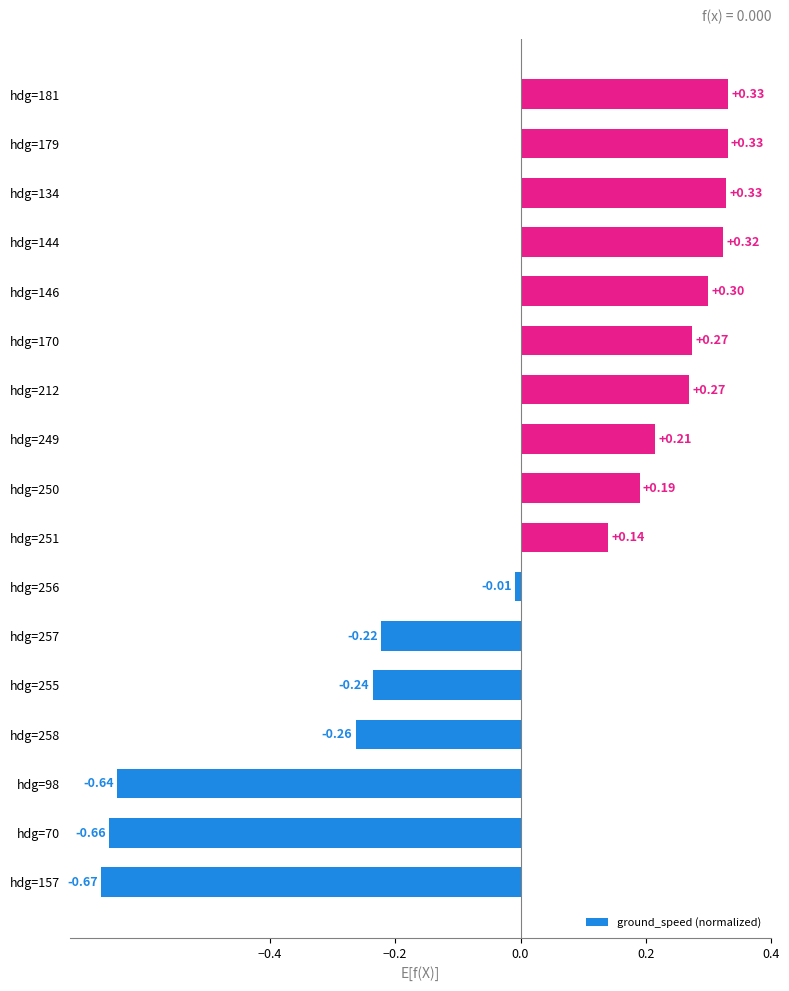

What is the difference between the maximum and second lowest values?

1.0